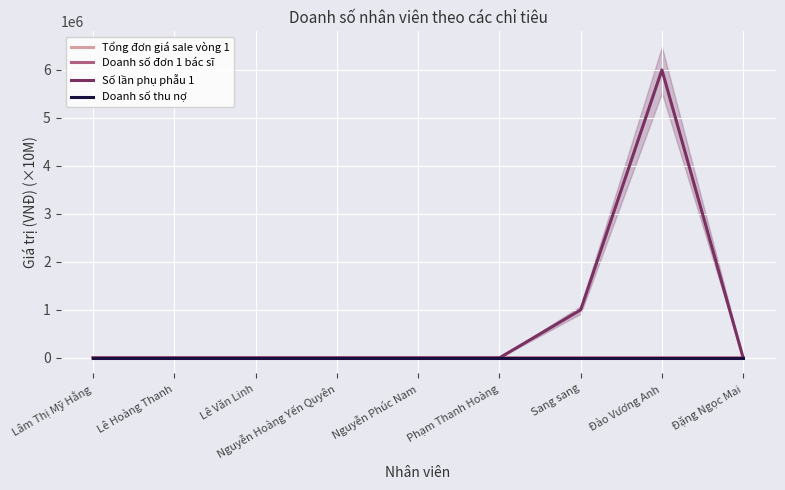

What is the sum of all Số lần phụ phẫu 1 values?

7000000.0